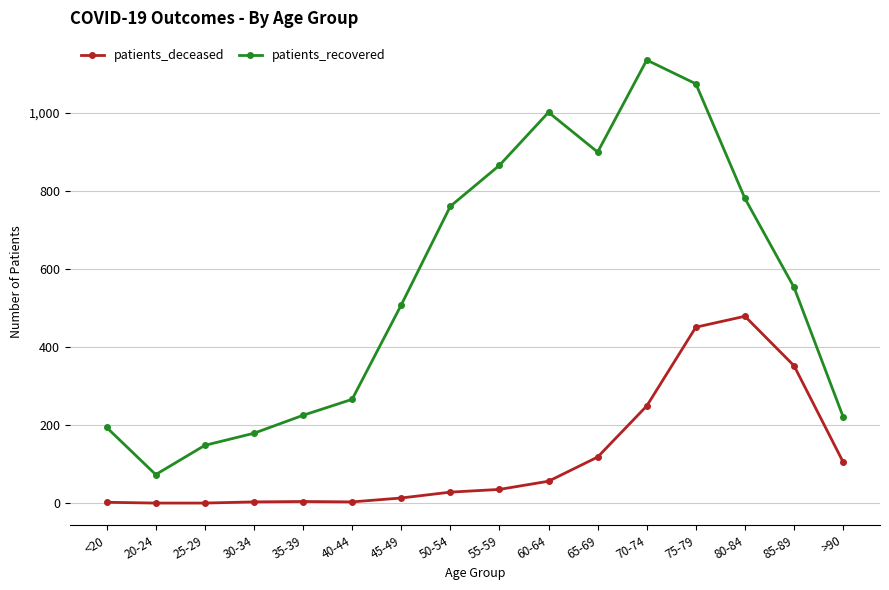

At how many categories does at least one series exceed 920?

3